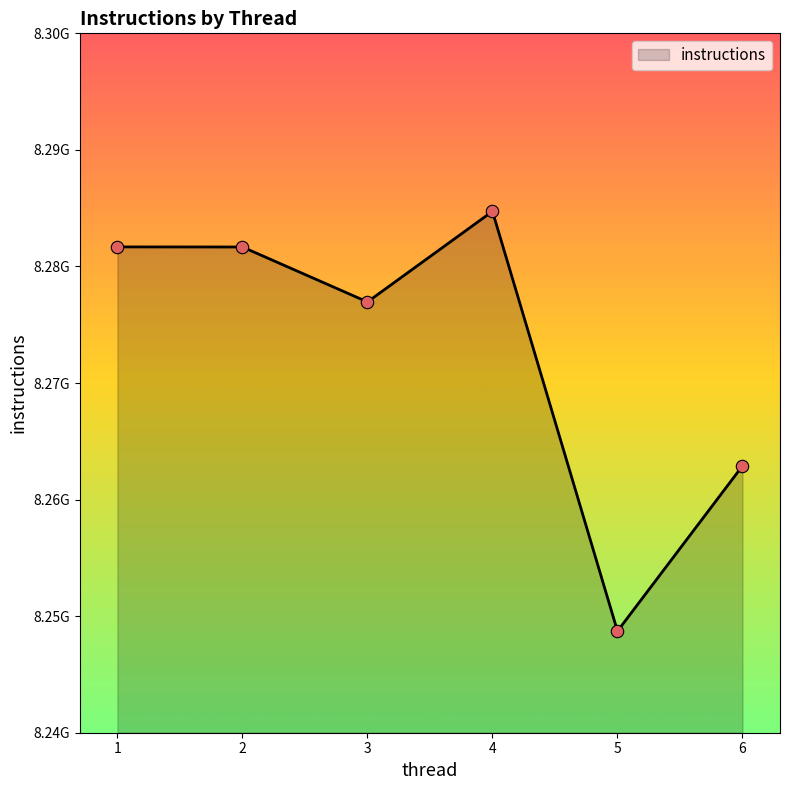

What is the change in value from 2 to 6?

-18778309